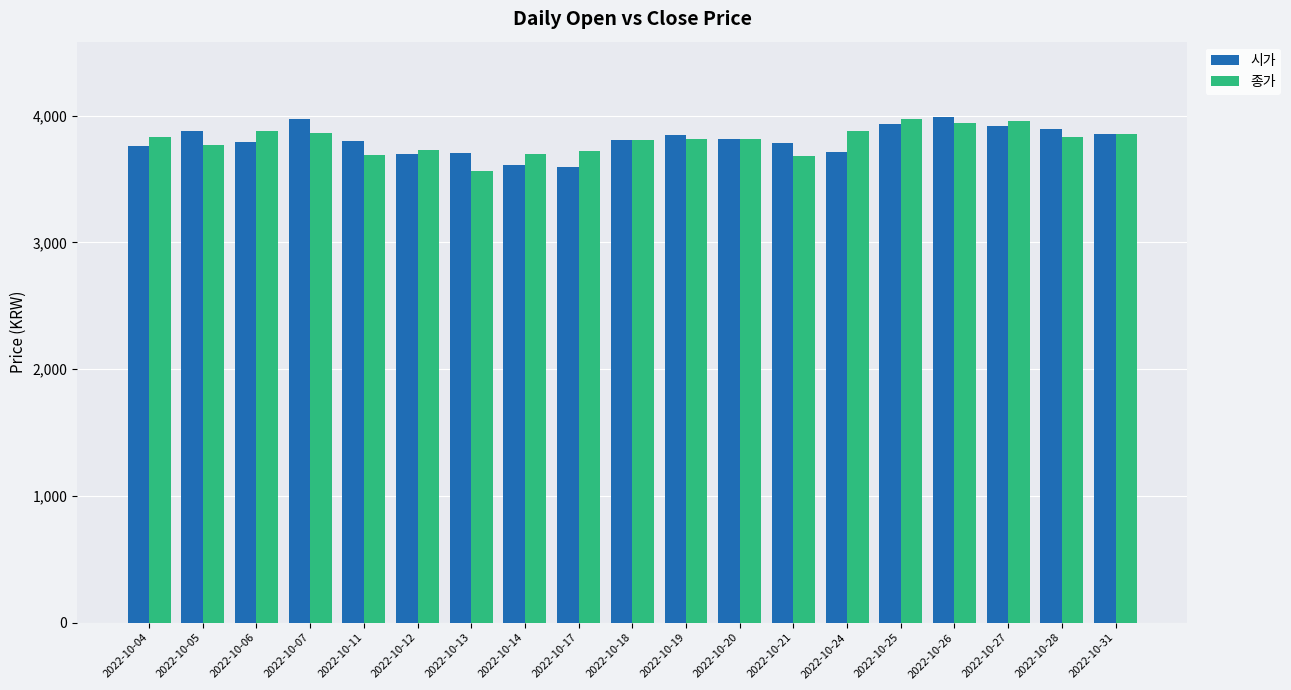

What is the maximum value shown in the chart?

3985